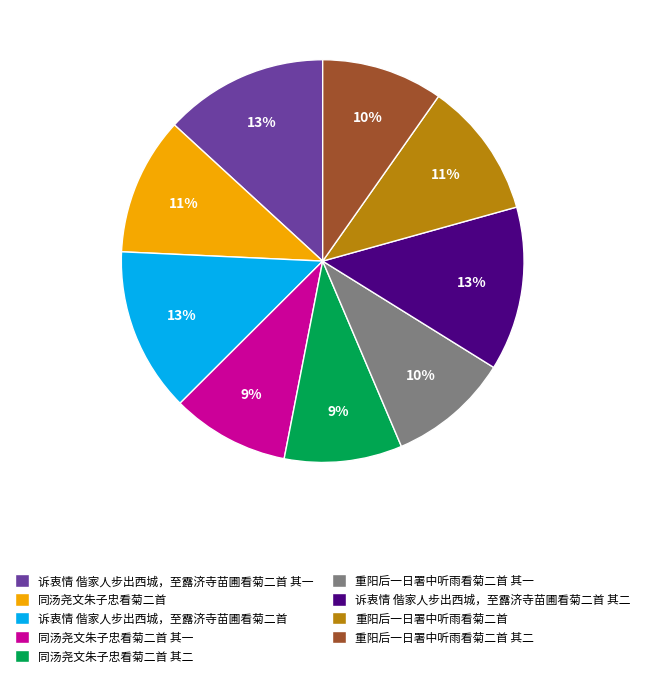

Combined, do 重阳后一日署中听雨看菊二首 其二 and 诉衷情 偕家人步出西城，至露济寺苗圃看菊二首 其一 account for over 50%?

No